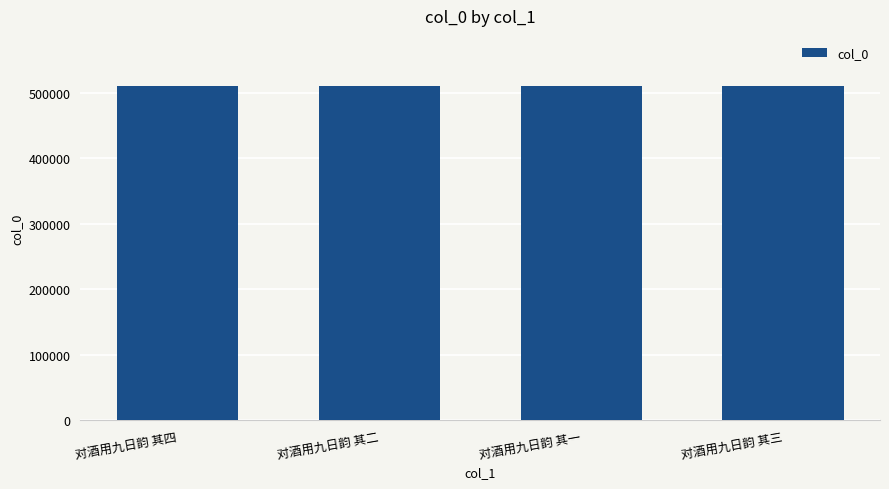

How many distinct data groups are displayed?

1